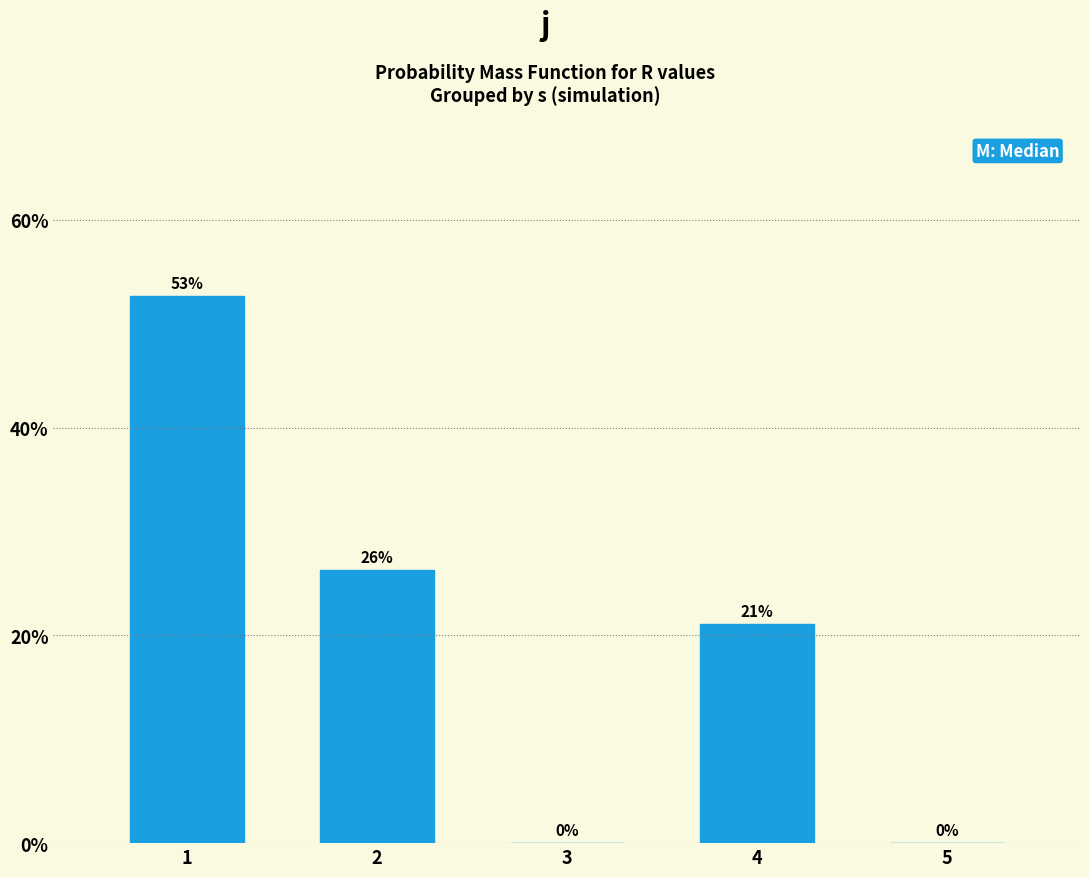

The value at 3 is -30.8. True or false?

False